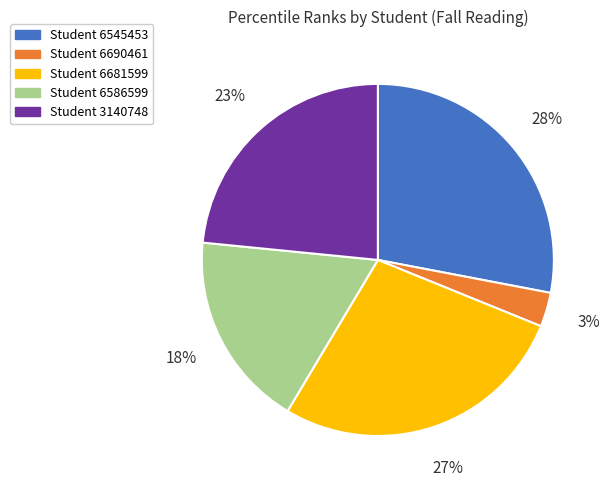

Does any single category account for the majority?

No